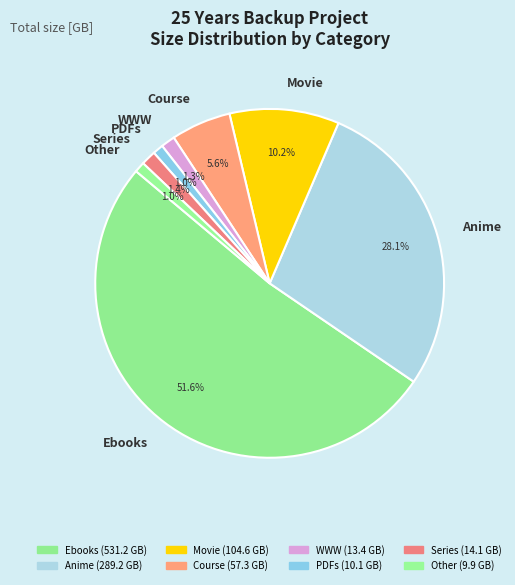

Is the sum of Course and Other greater than half?

No